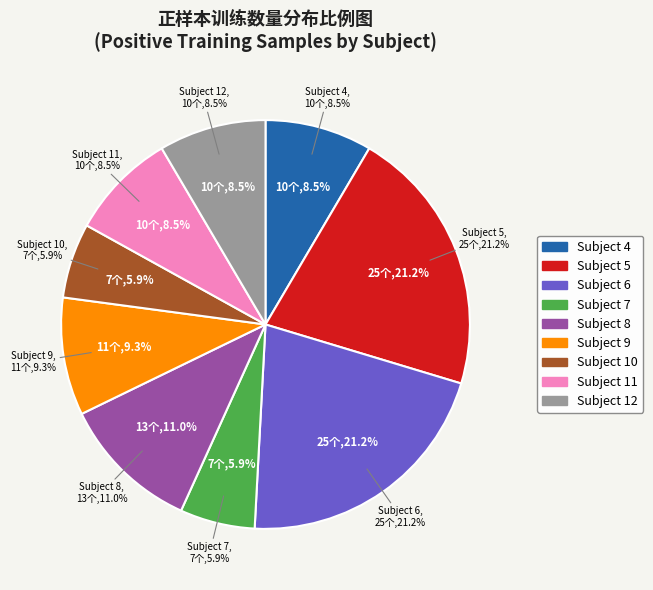

True or false: Subject 8 accounts for 11% of the total.

True